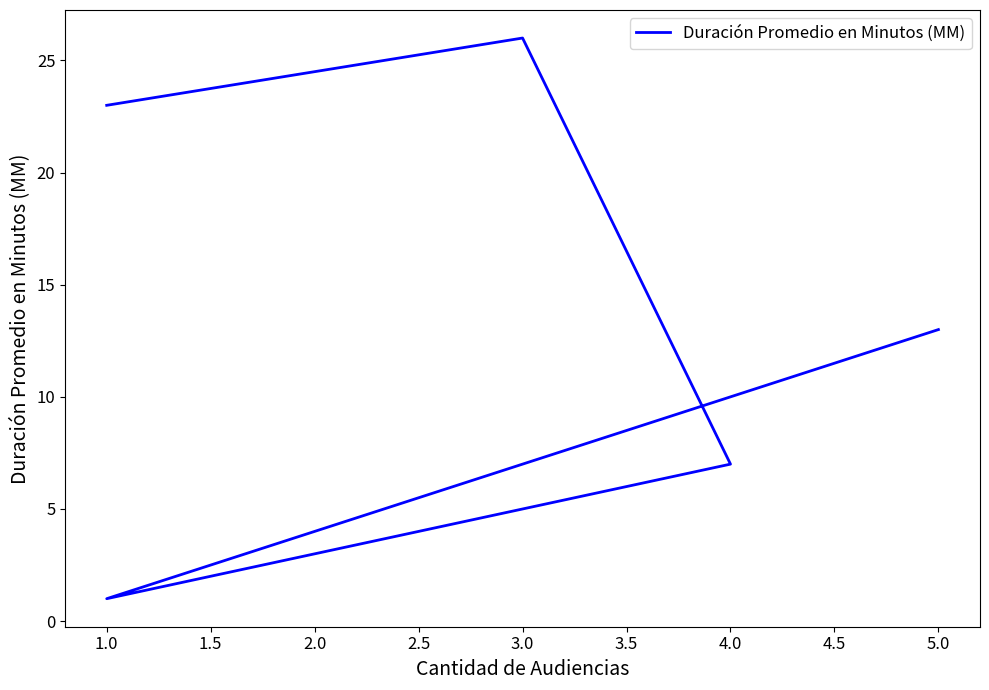

Approximately how many times larger is the value at 3.0 compared to 4.0?

3.7